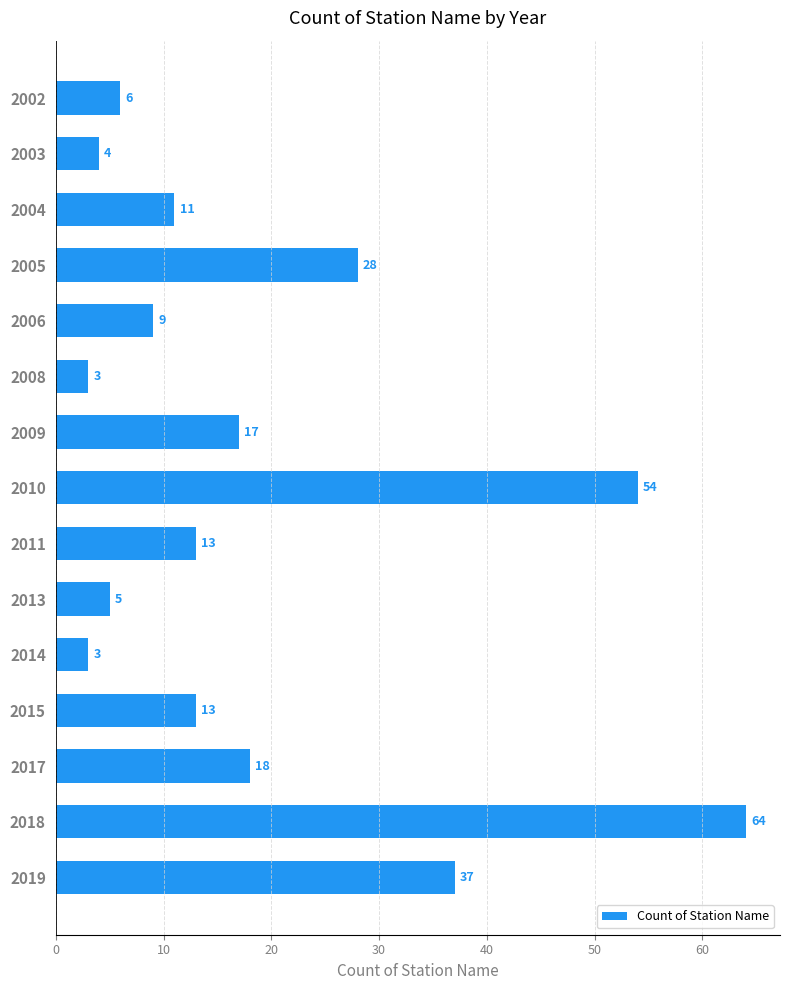

How many bars are there in total?

15